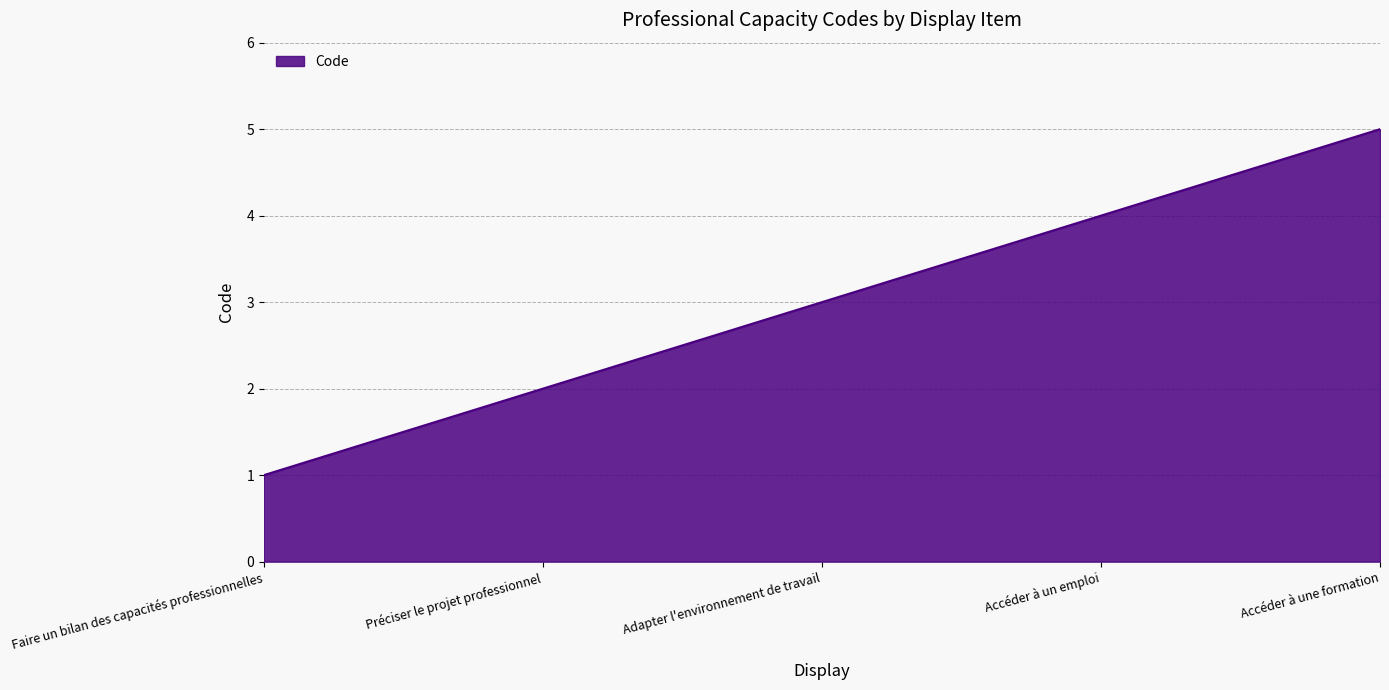

List the labels in order of value, smallest first.

Faire un bilan des capacités professionnelles, Préciser le projet professionnel, Adapter l'environnement de travail, Accéder à un emploi, Accéder à une formation